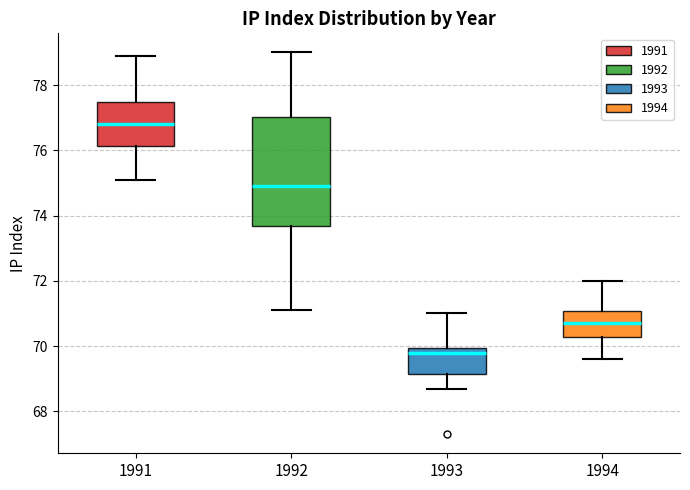

Comparing the boxes themselves (not the whiskers), which one is the tallest?

1992